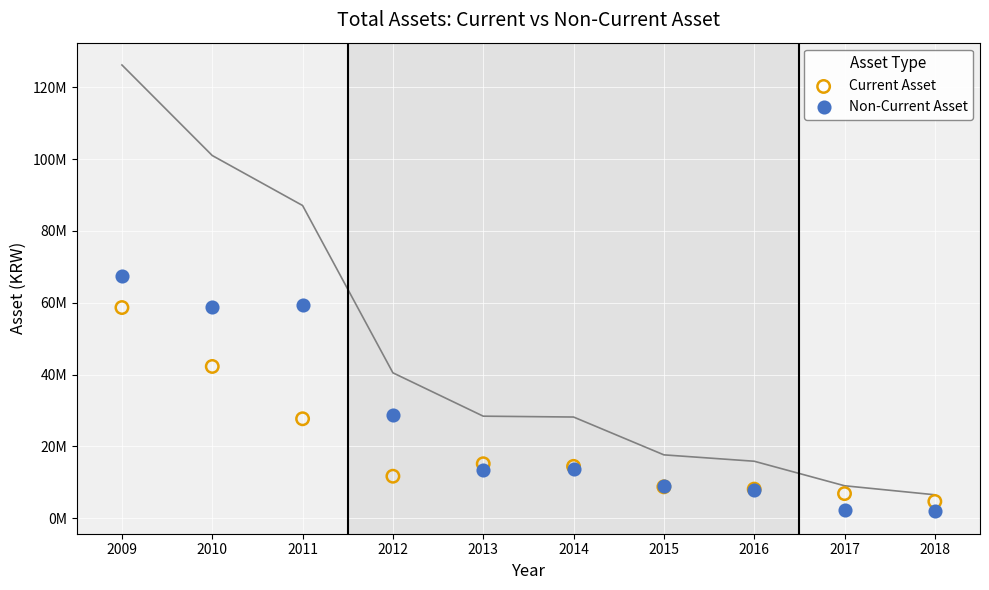

What are all the series names shown in the legend?

Current Asset, Non-Current Asset